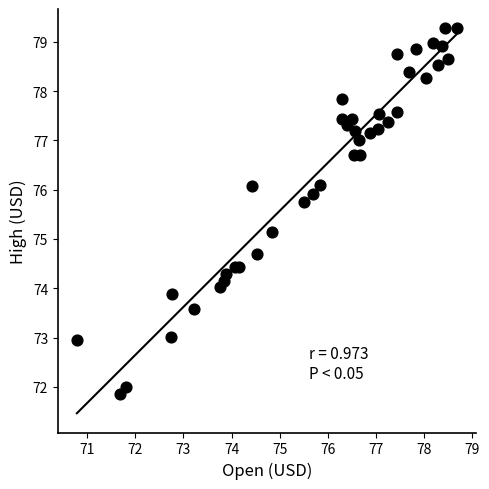

What is the range of Y values (max minus min)?

7.4